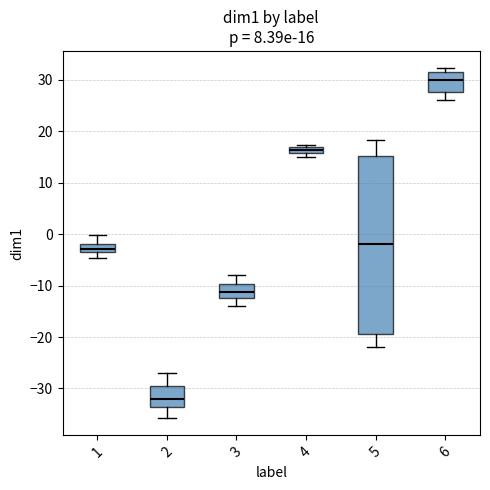

Which box has the highest median line?

6